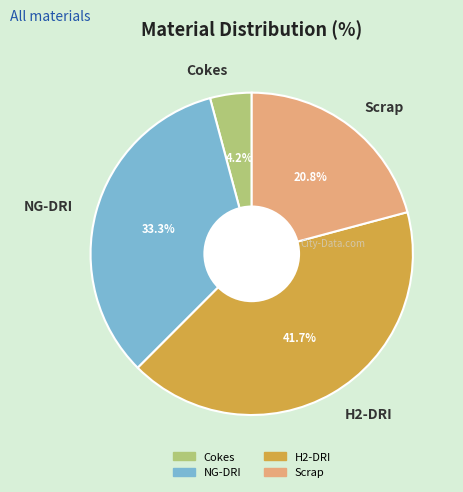

Is there a majority slice in this chart?

No